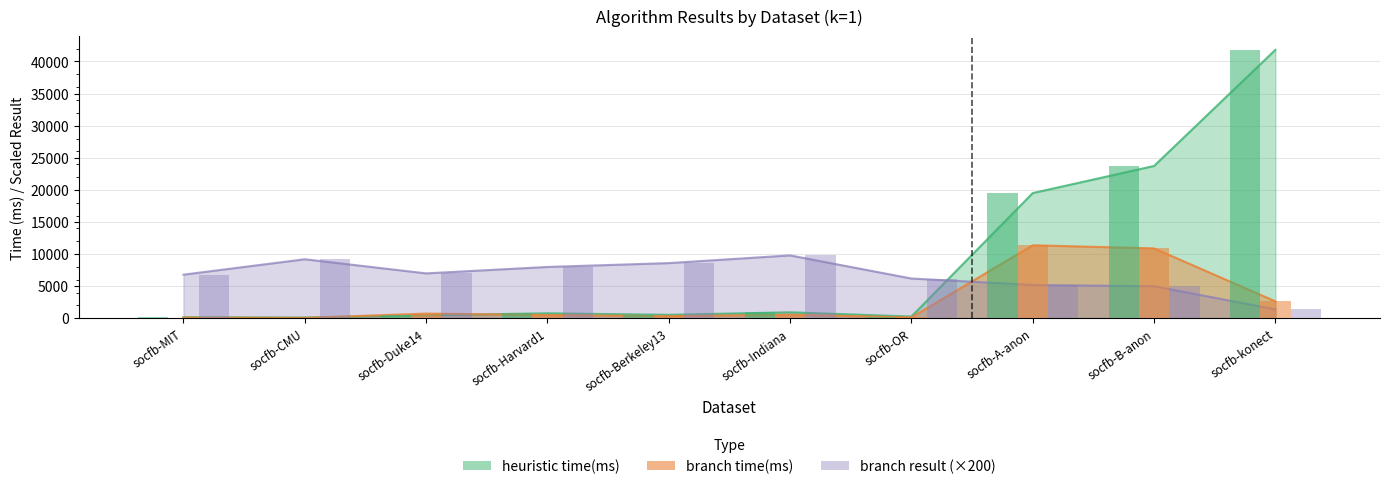

What is the value of the heuristic time(ms) bar at the 6th from the left?

936